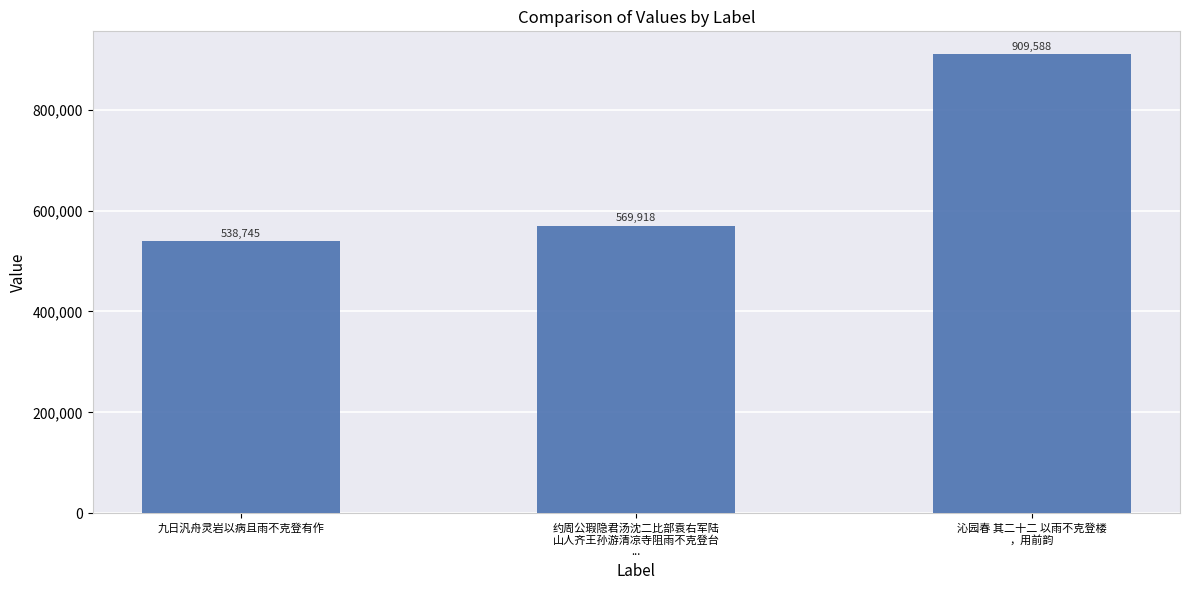

The value at 沁园春 其二十二 以雨不克登楼
，用前韵 is 207010. True or false?

False